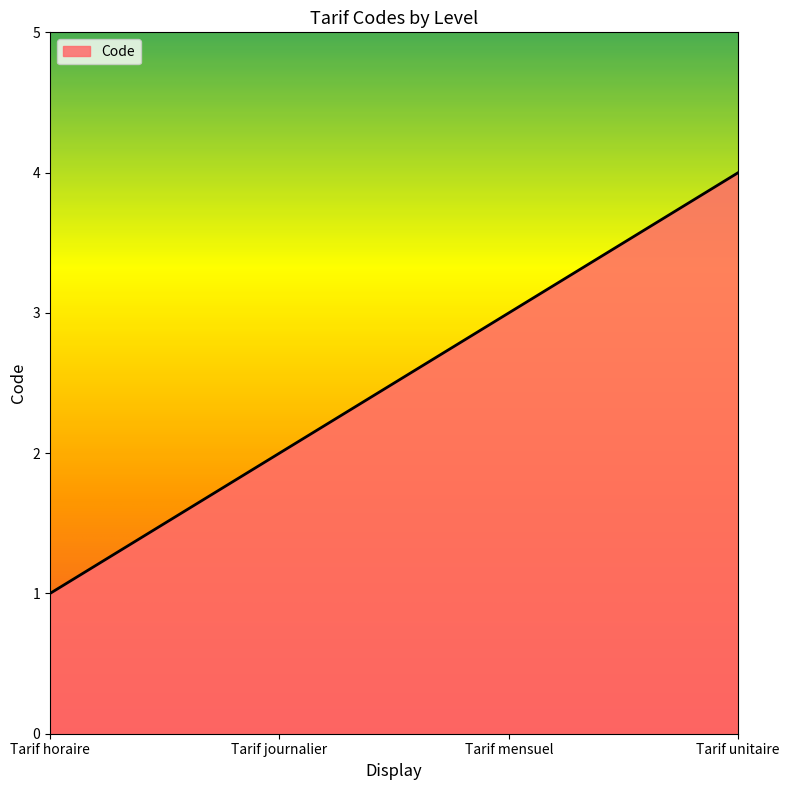

List the labels in order of value, smallest first.

Tarif horaire, Tarif journalier, Tarif mensuel, Tarif unitaire